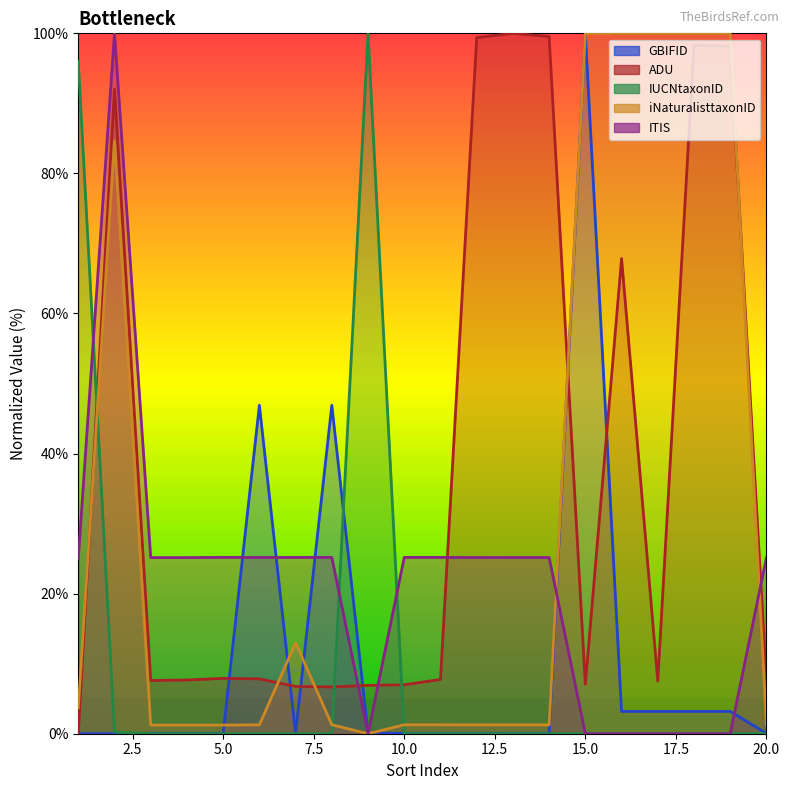

Is it true that GBIFID equals 1.7 at 19?

False